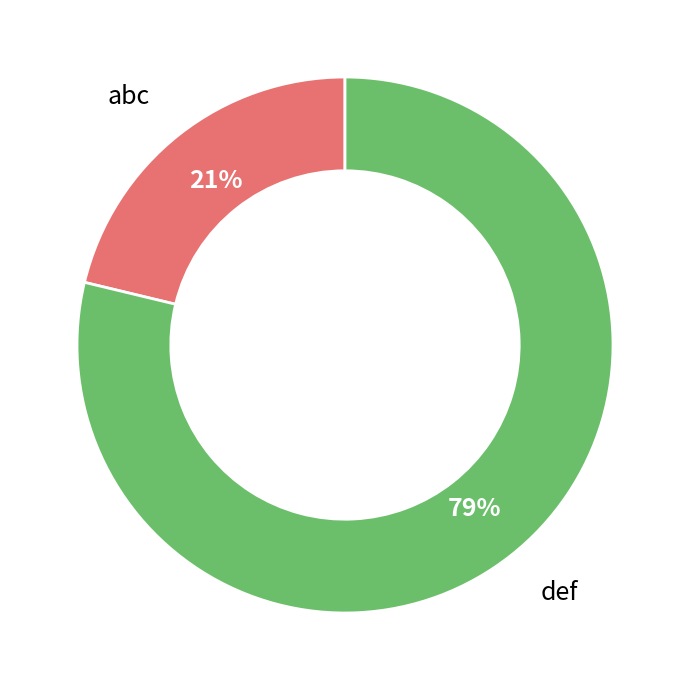

To the nearest percent, what is the average slice percentage?

50%